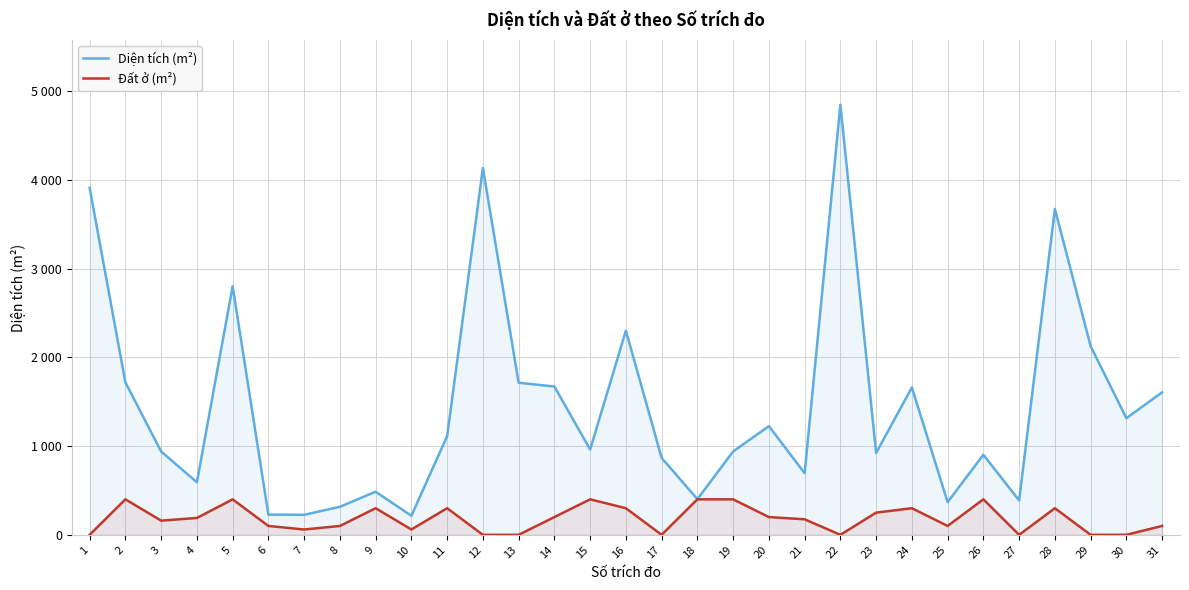

True or false: Đất ở (m²) and Diện tích (m²) cross at least once.

False